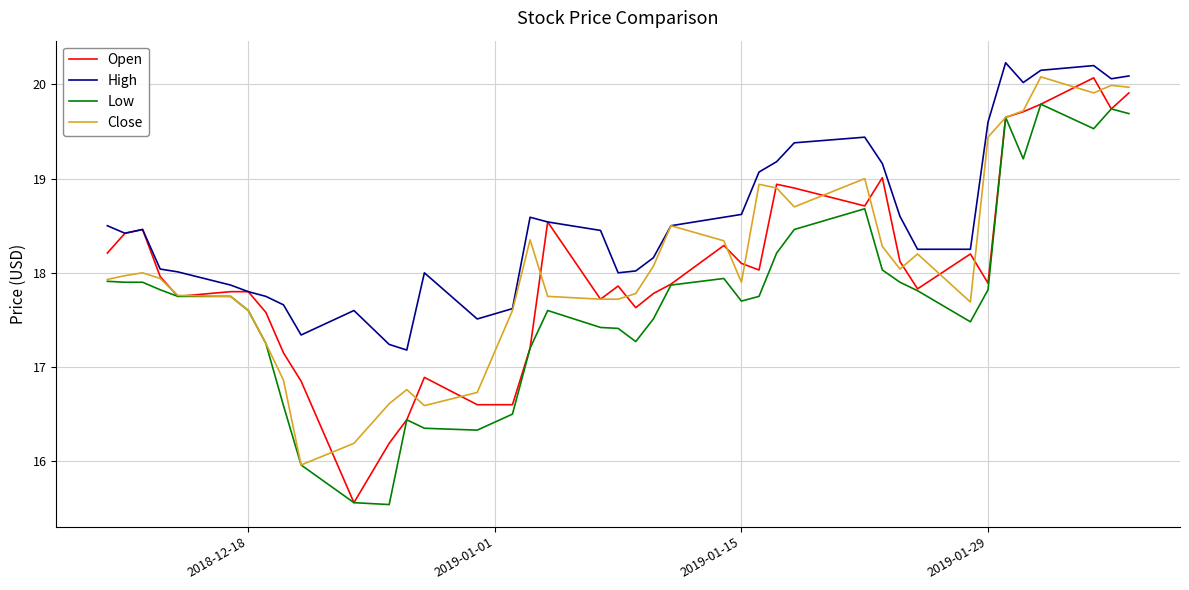

Which series has the largest total across all categories?

High